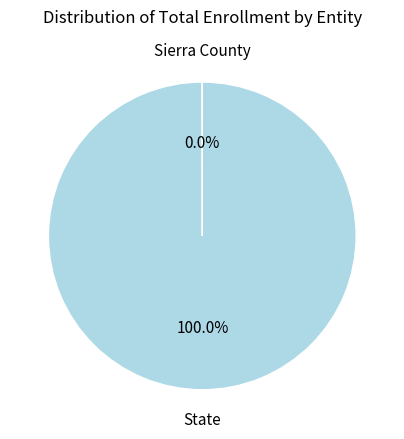

To the nearest percent, what is the average slice percentage?

50%